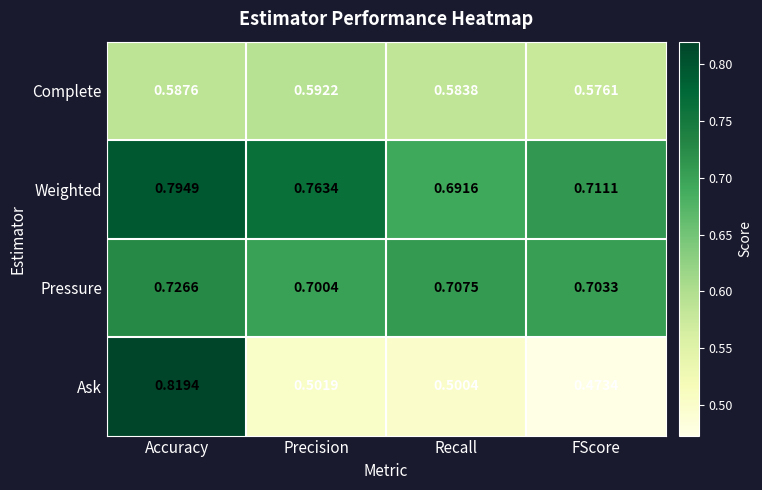

At which category does the chart reach its peak across all series?

Accuracy